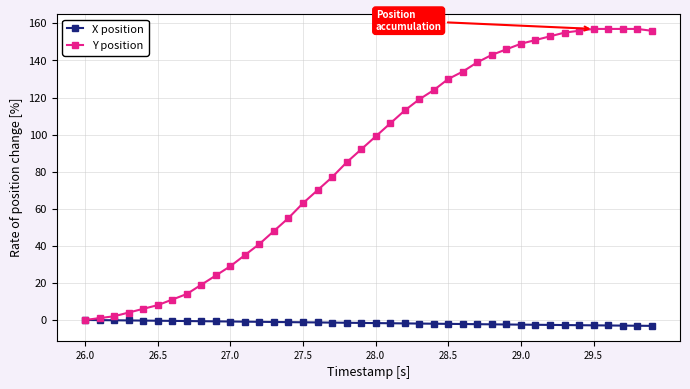

Which series has the largest total across all categories?

Y position